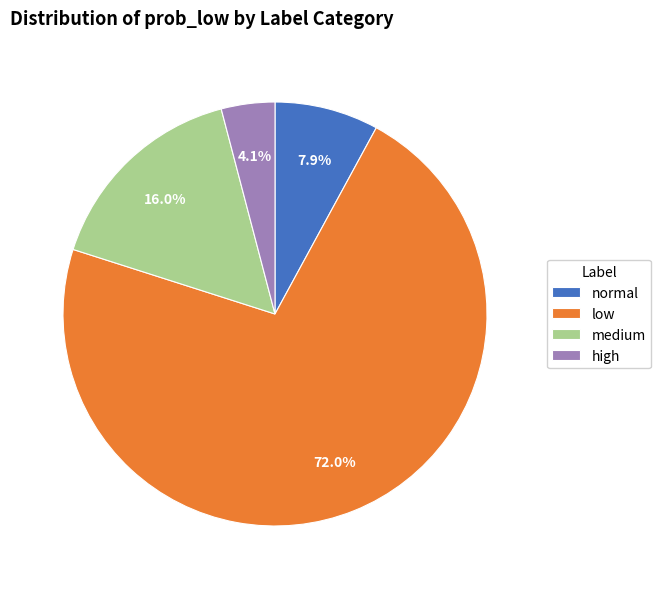

To the nearest percent, what percentage of the pie is medium?

16%